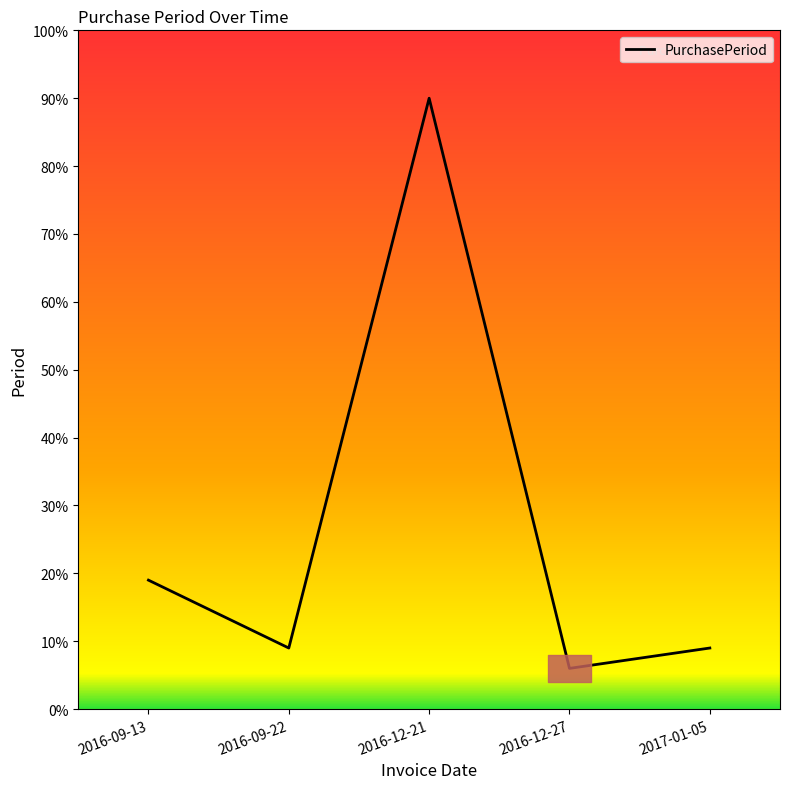

What is the ratio of the value at 2016-12-21 to the value at 2016-12-27?

15.0